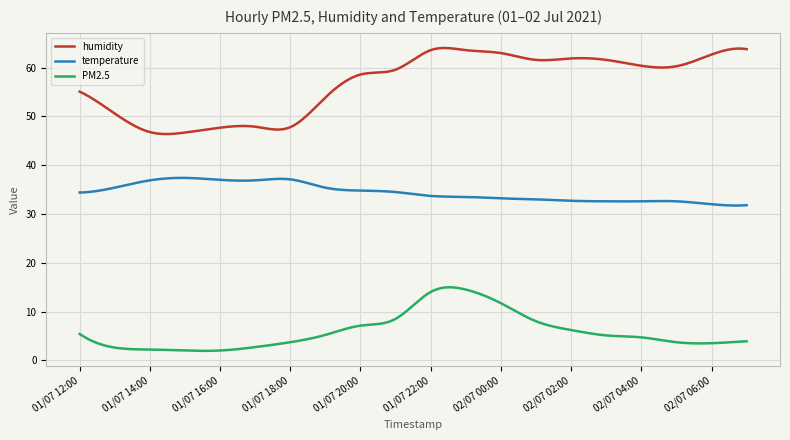

What is the maximum value for PM2.5?

15.0